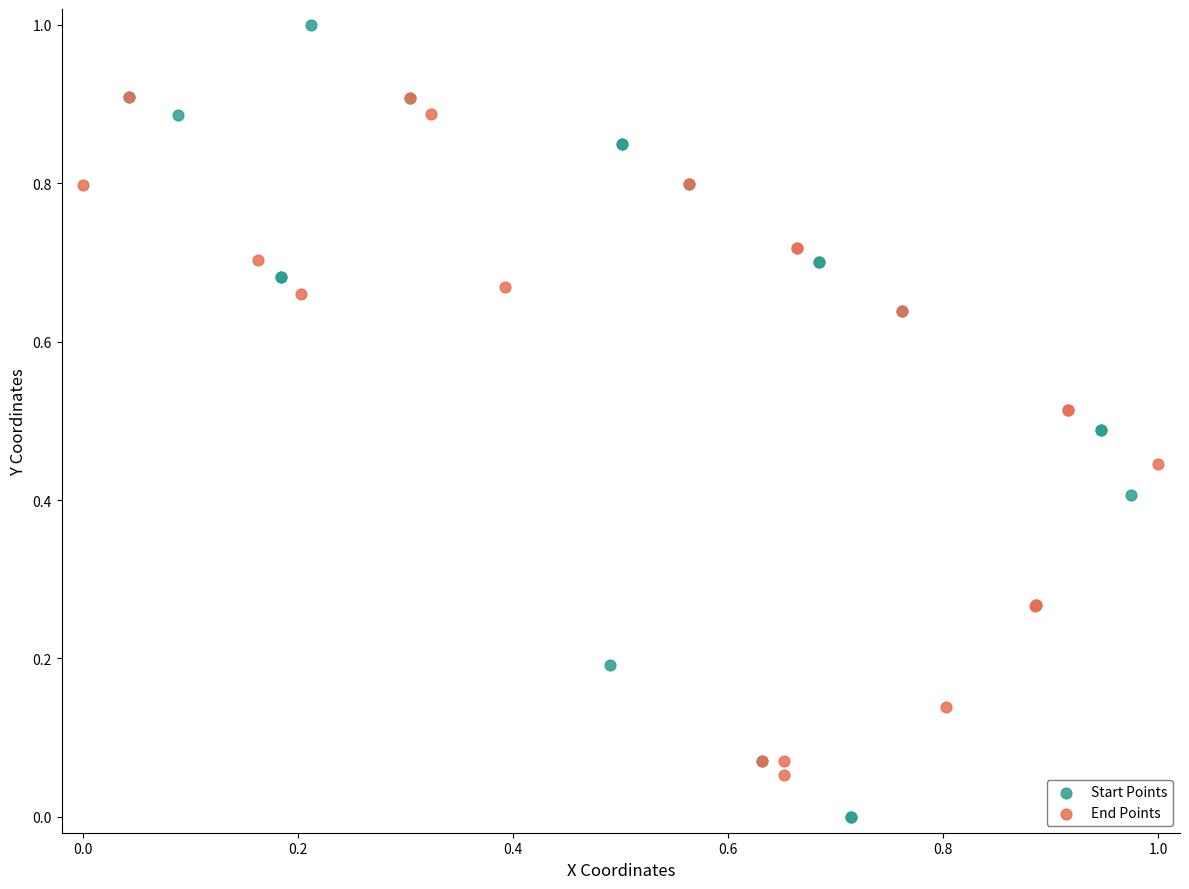

Which series contains the lowest Y value?

Start Points